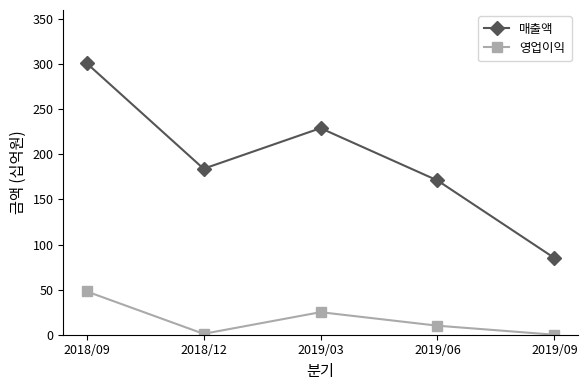

What is the average value of the 매출액 series?

194